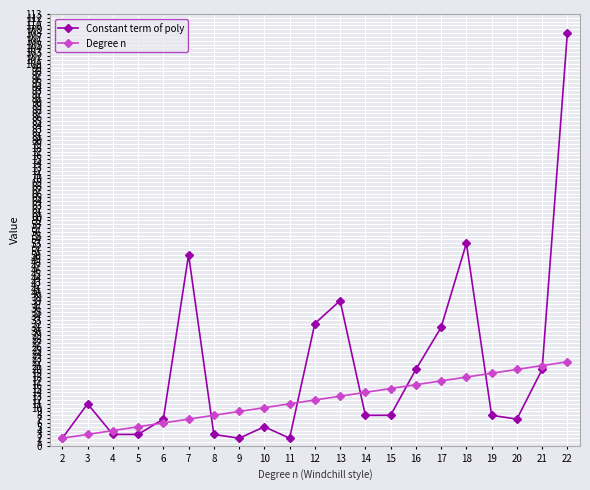

Between 12 and 18, which series saw the biggest shift?

Constant term of poly